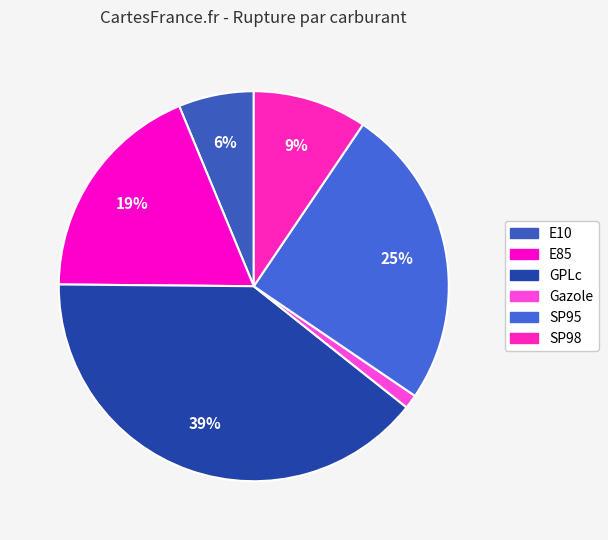

Approximately how many times larger is the value at E10 compared to Gazole?

5.4